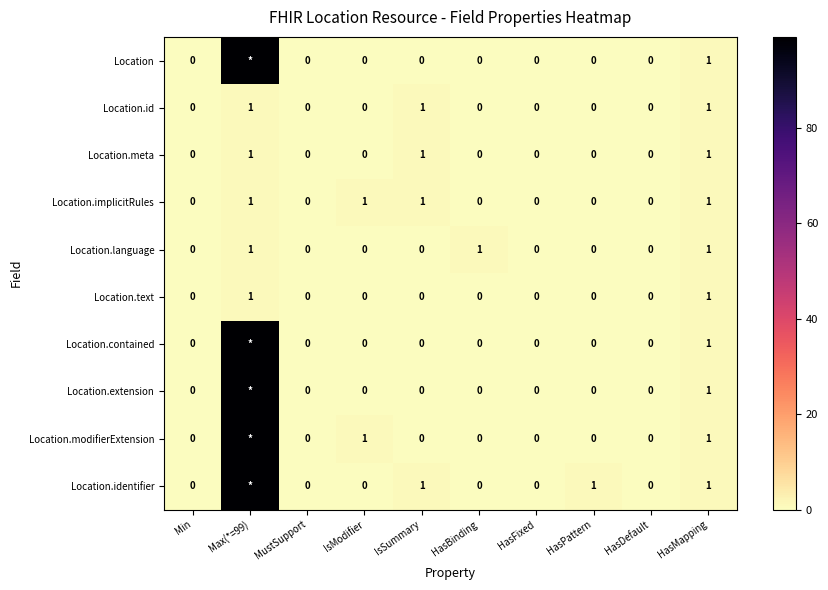

How many data points in Location.language are above 0?

3